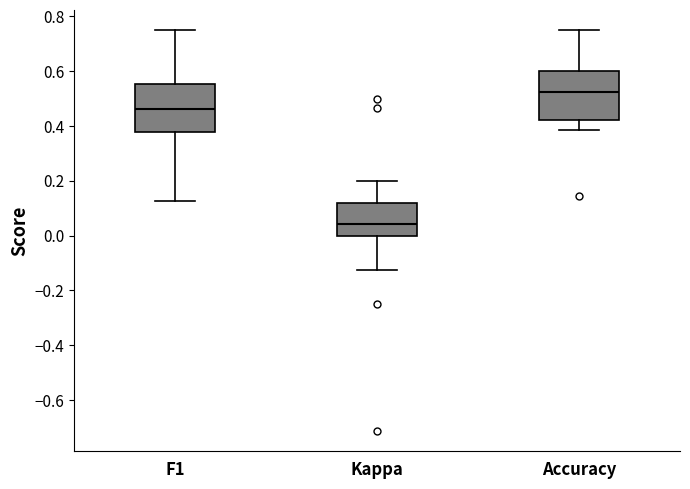

Where does the lower whisker of the box for Kappa end on the y-axis? The values are not printed on the chart, so give them approximately, as read against the axis.

-0.12